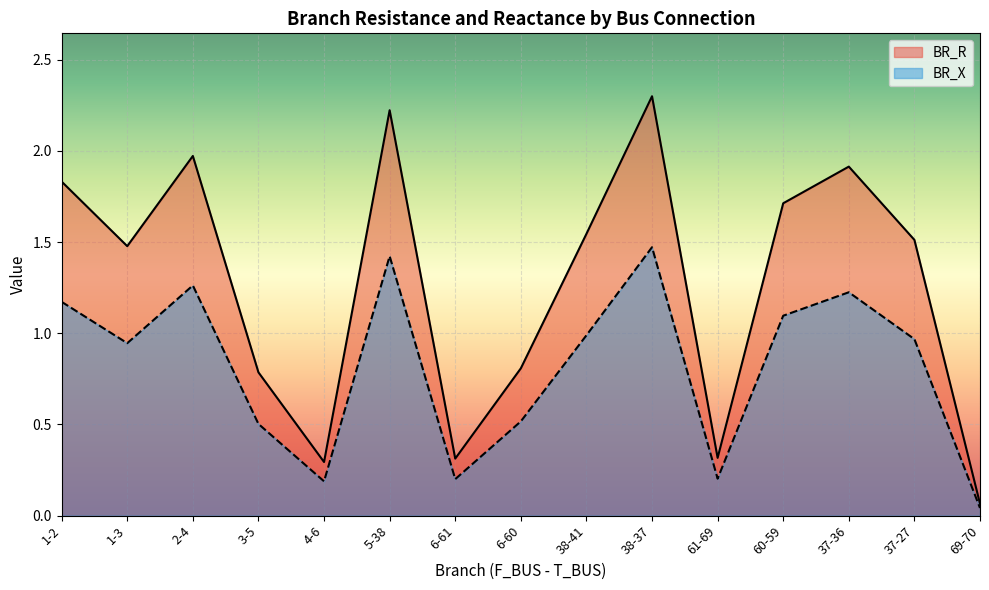

True or false: BR_X and BR_R intersect in this chart.

False